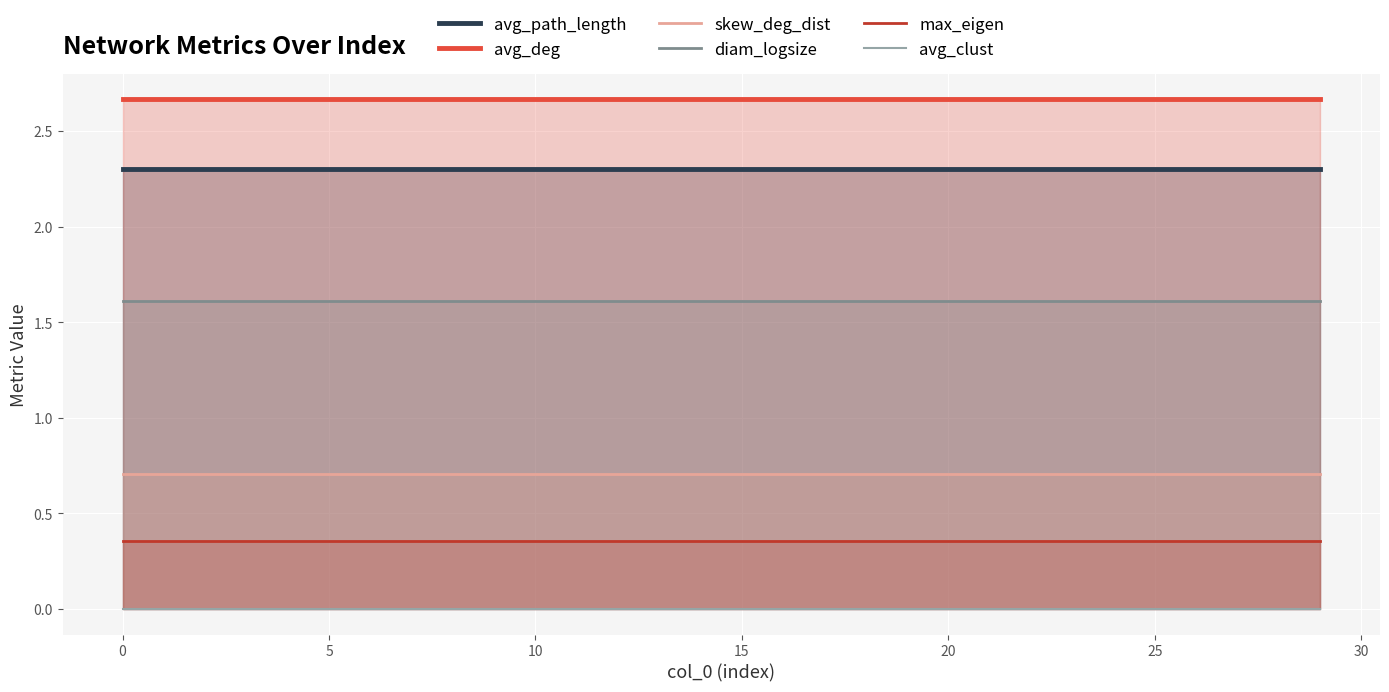

Is it true that avg_deg equals 0.8 at 24?

False